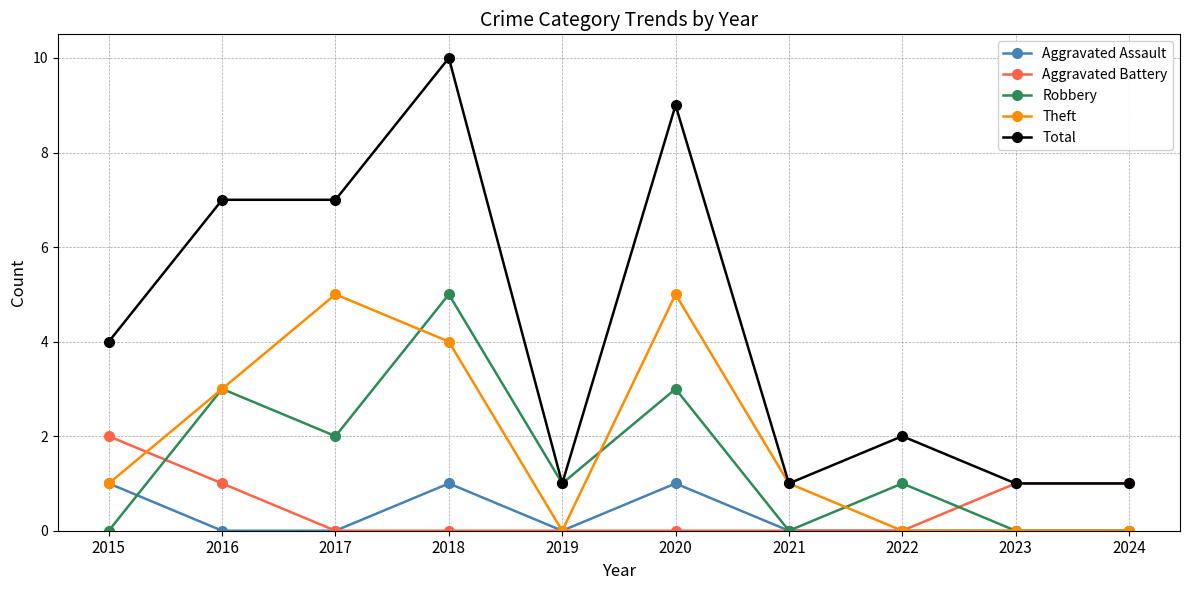

Count the Theft values in the range 0 to 4.

8